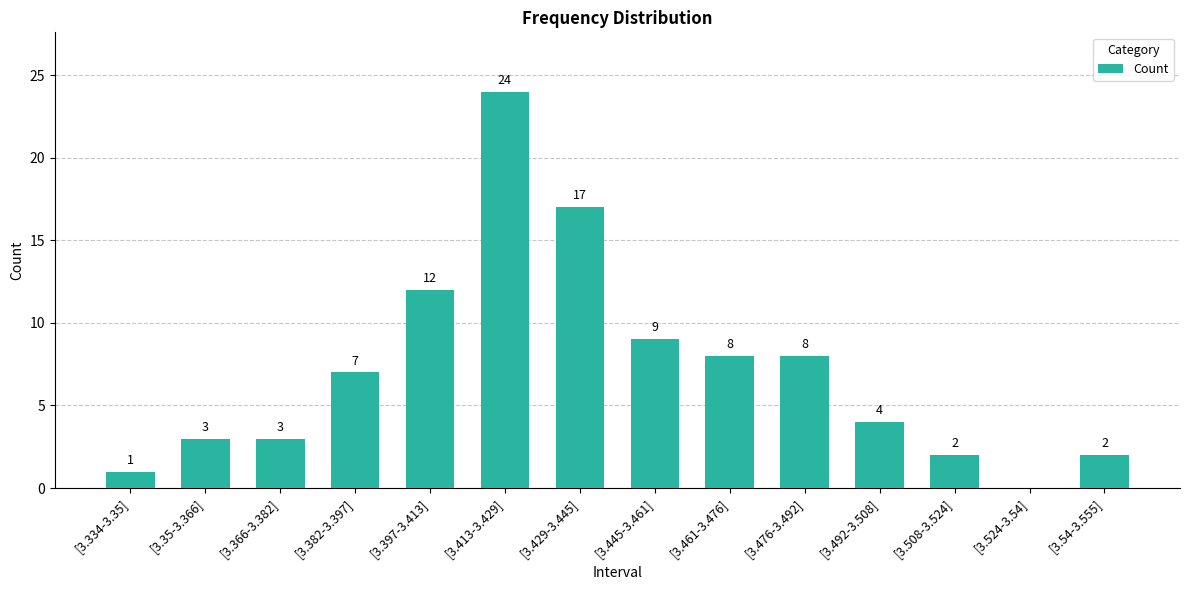

Count the number of categories in the chart.

14